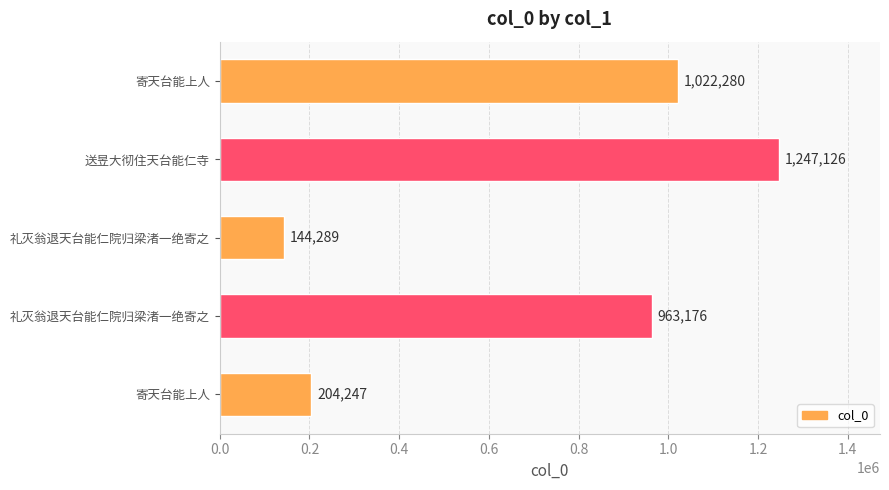

How many bars are there in total?

5